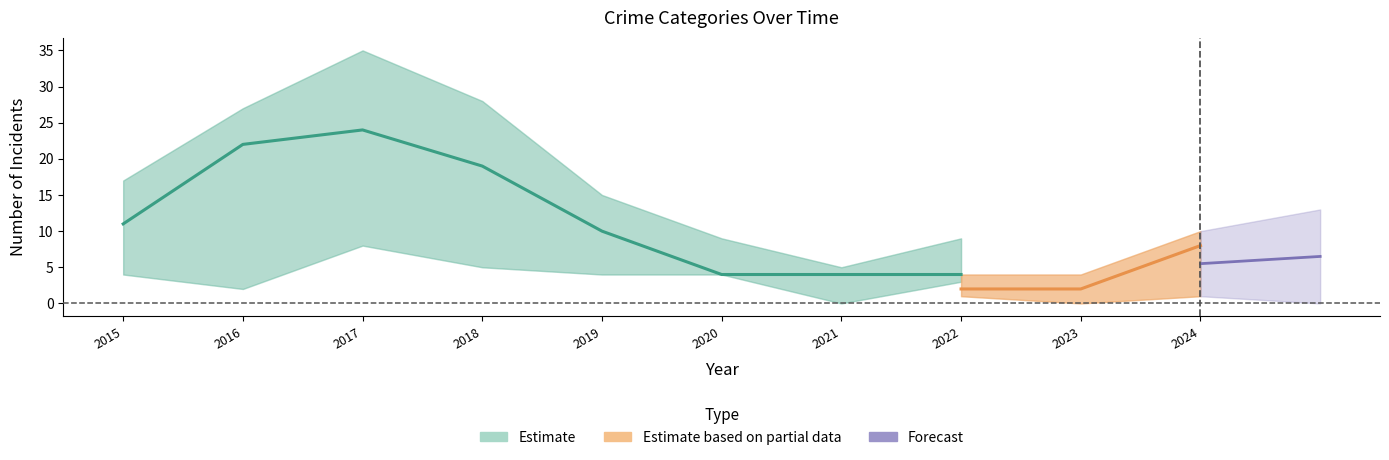

What value does the Theft series have at 2019, to the nearest 10?

10